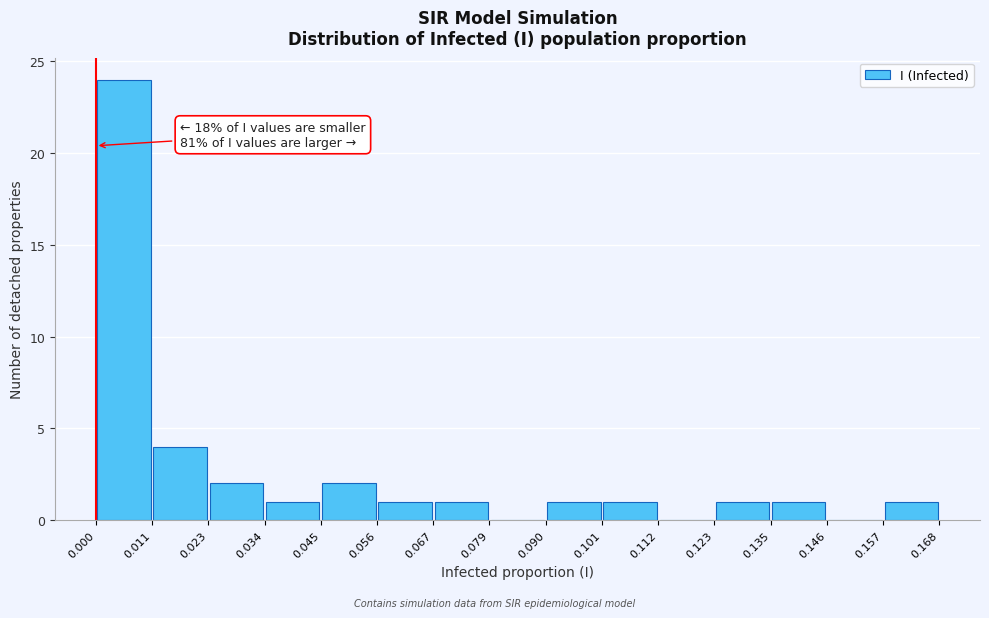

Which range on the x-axis has the tallest bar?

0.000 to 0.011